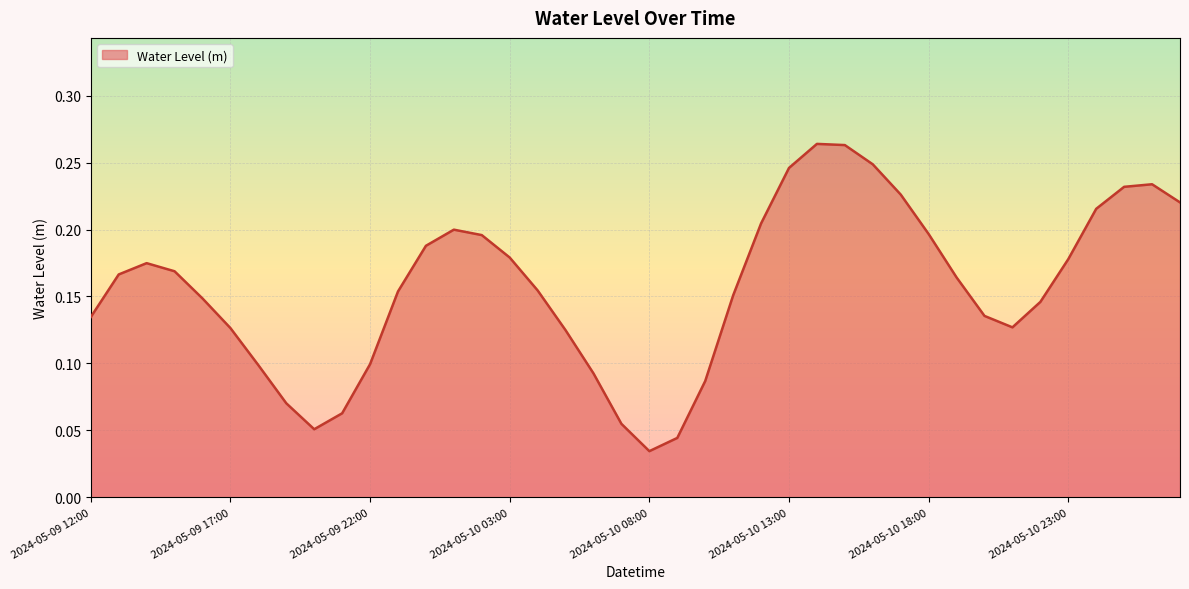

Does the chart have visible grid lines?

Yes